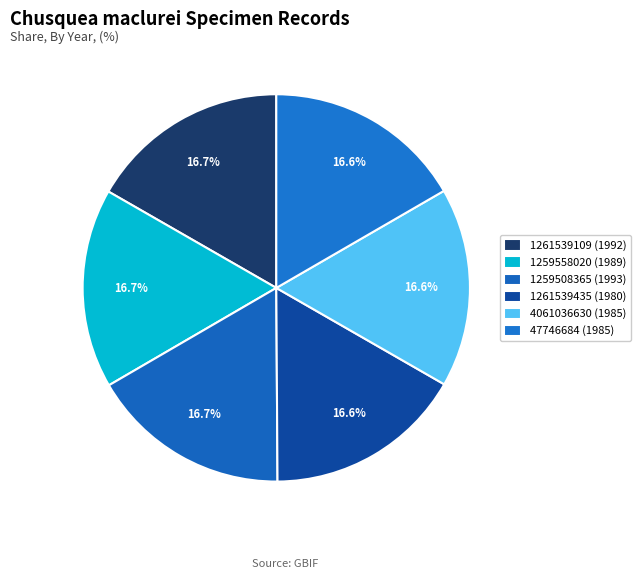

What percentage do 1261539109 and 47746684 together represent?

33.4%